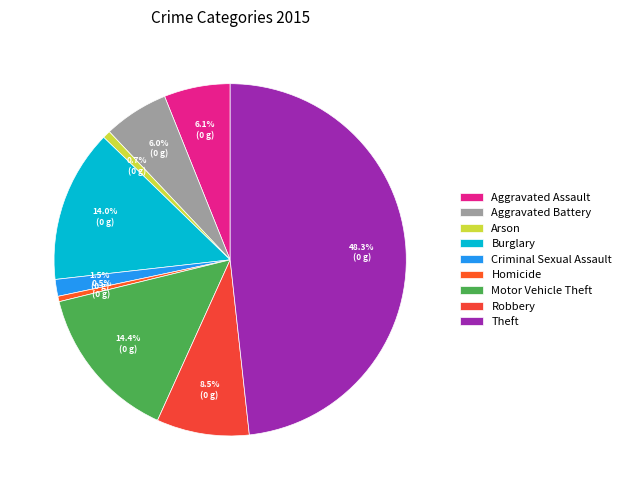

Does Criminal Sexual Assault account for over 50% of the chart?

No